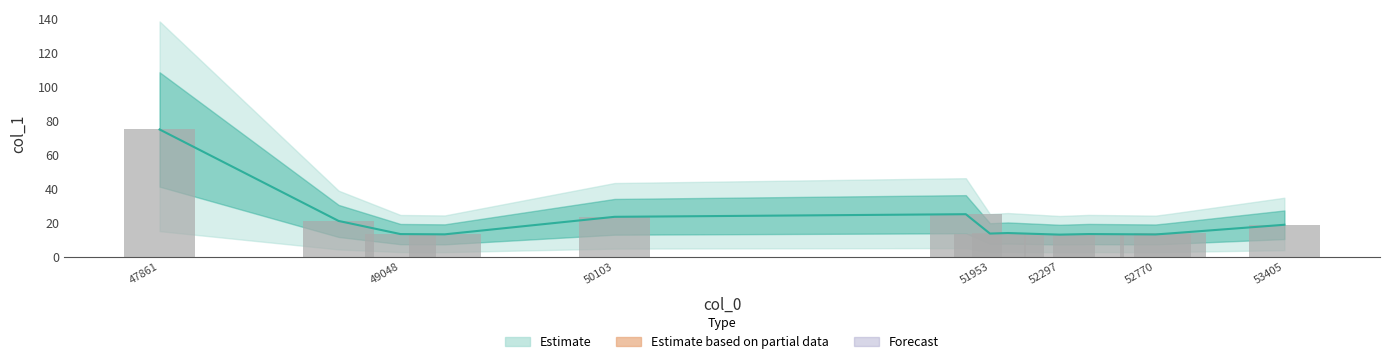

How many series are shown in this chart?

2